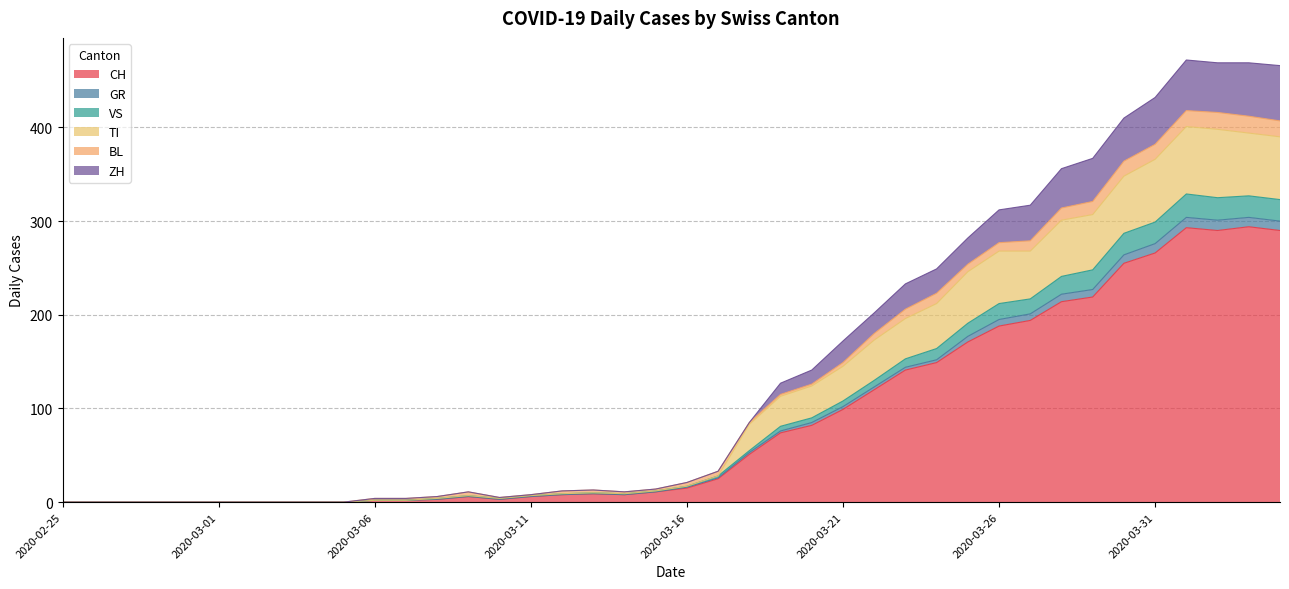

True or false: TI and CH cross at least once.

False